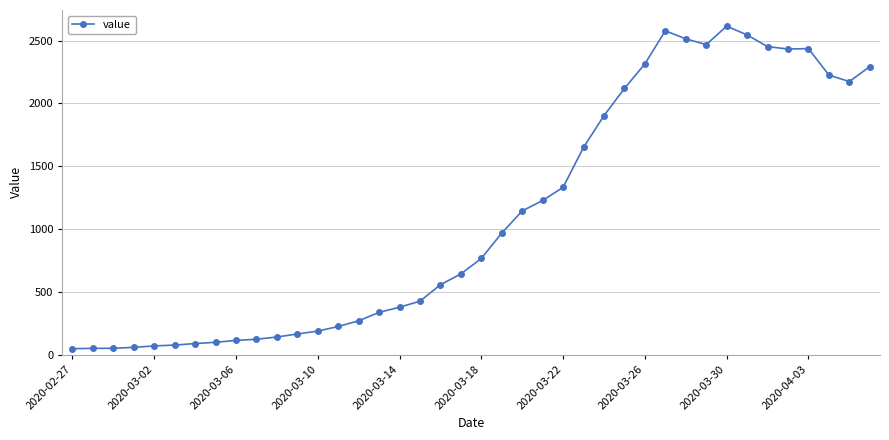

What is the difference between the maximum and minimum values?

2566